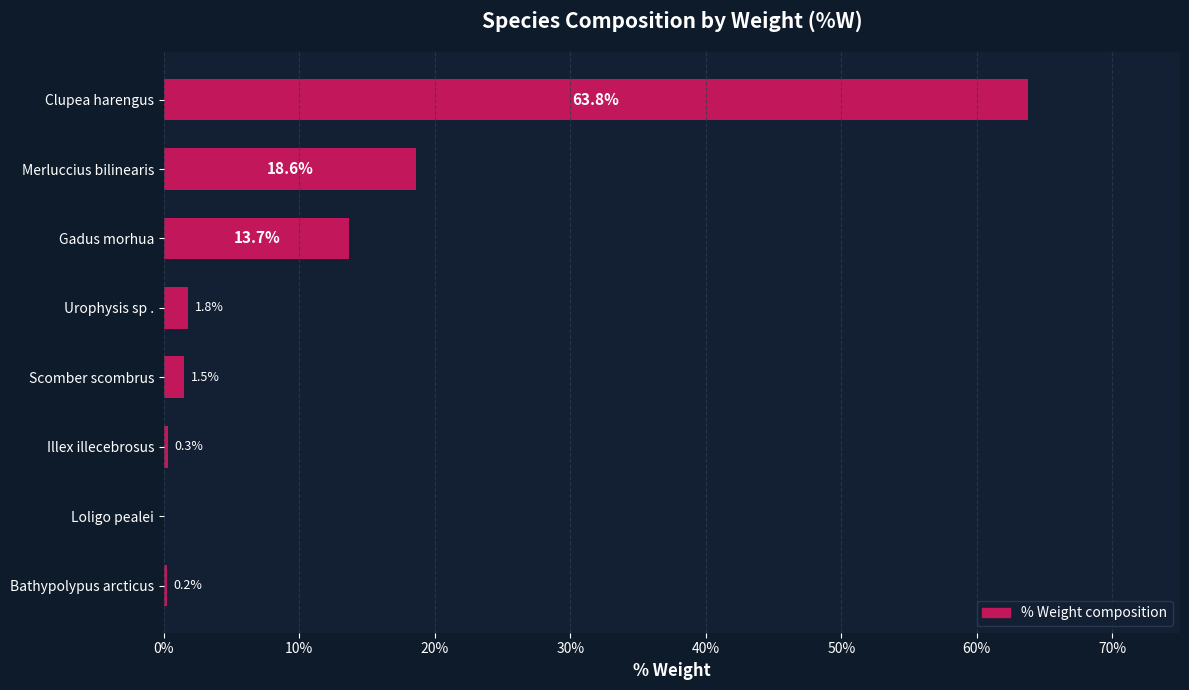

Is it true that the value at Merluccius bilinearis is 30.7?

False